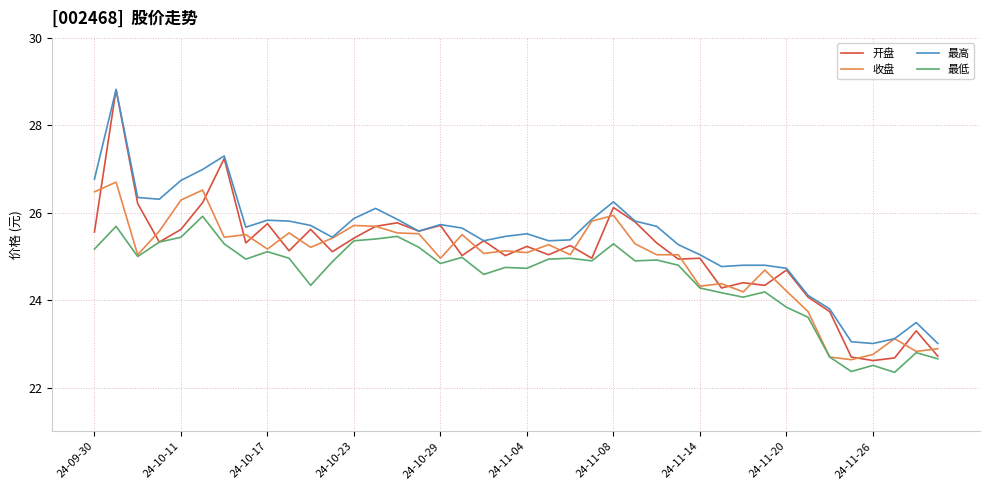

What is the lowest value of the 最高 series?

23.0